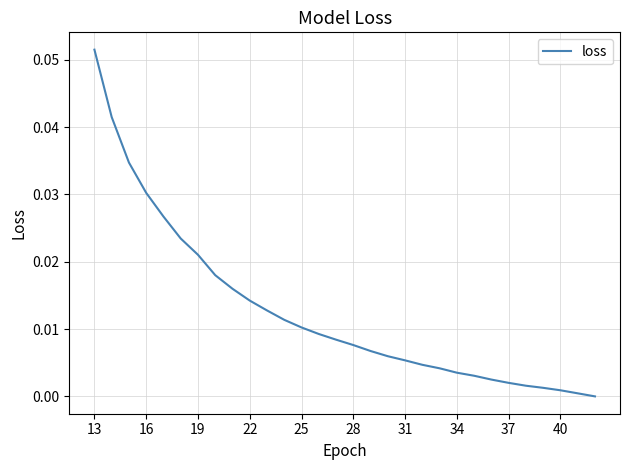

How many lines are shown in the chart?

1